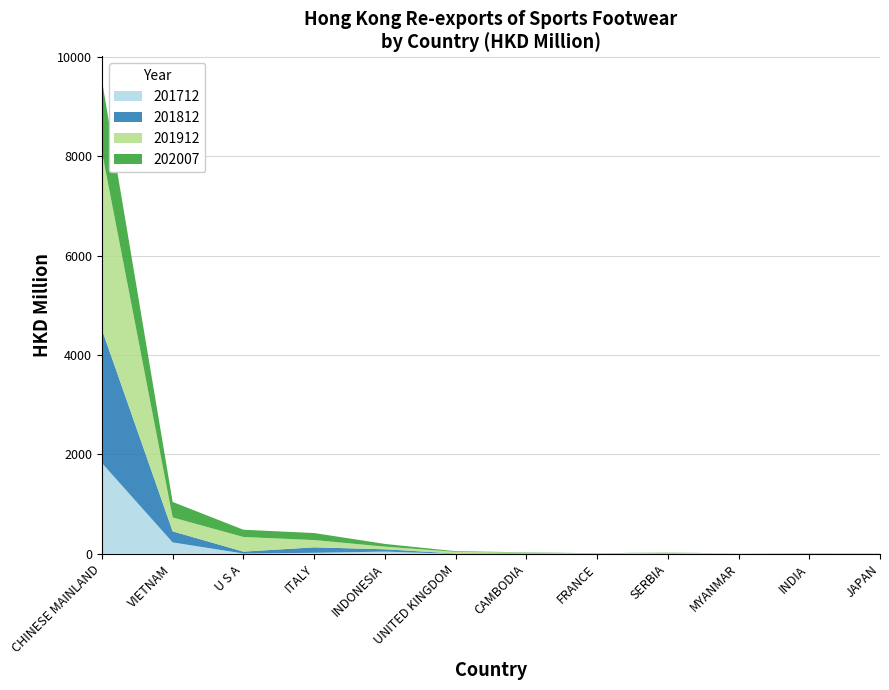

Reading left to right, list all the values displayed in this chart.

201712: 1826.8	229.6	5.7	19.9	44.3	0.1	9.5	0.0	9.7	0.0	3.7	0.9
201812: 2687.4	222.0	37.9	110.3	46.6	6.1	8.9	2.9	7.0	0.3	3.6	2.5
201912: 3578.9	280.3	294.6	146.5	53.4	32.6	5.8	2.7	7.8	1.5	4.9	2.3
202007: 1440.0	311.7	146.1	141.0	54.6	13.4	5.9	4.9	3.1	2.7	2.6	2.1